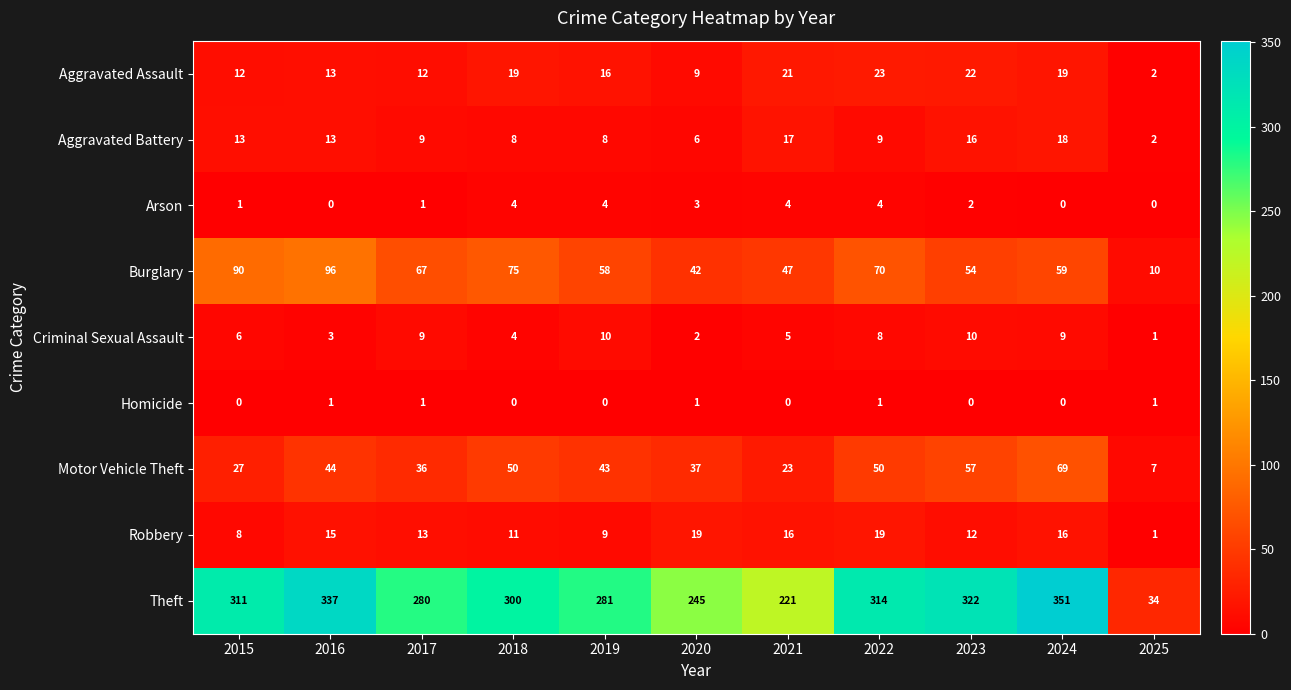

List the series in order of their peak value, highest first.

Theft, Burglary, Motor Vehicle Theft, Aggravated Assault, Robbery, Aggravated Battery, Criminal Sexual Assault, Arson, Homicide